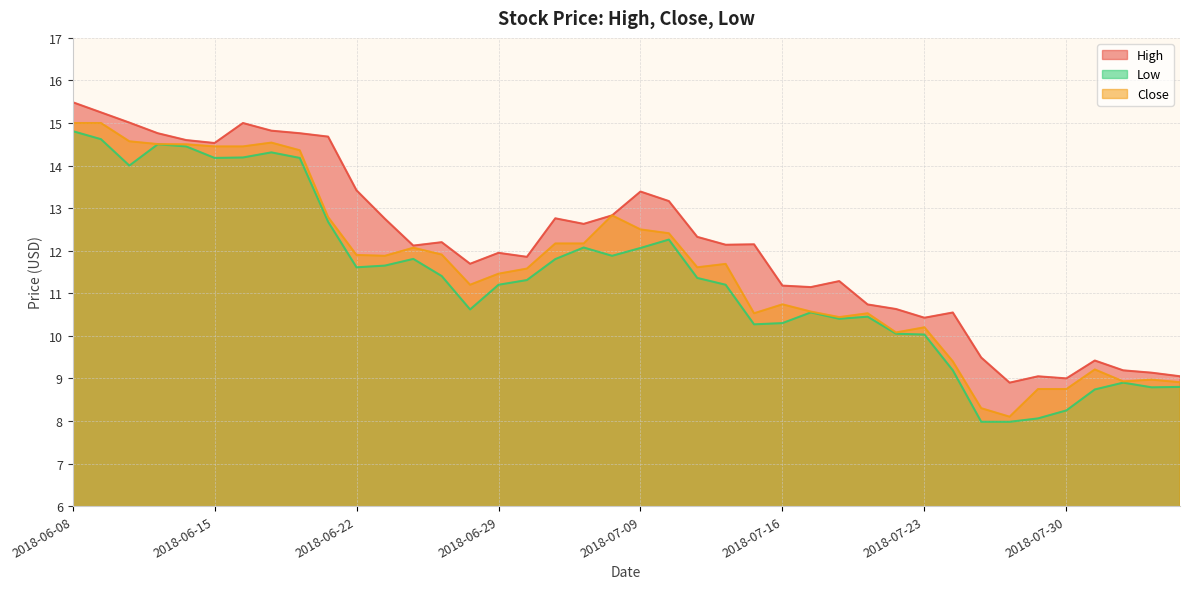

How many interior local peaks does the Close series have?

9